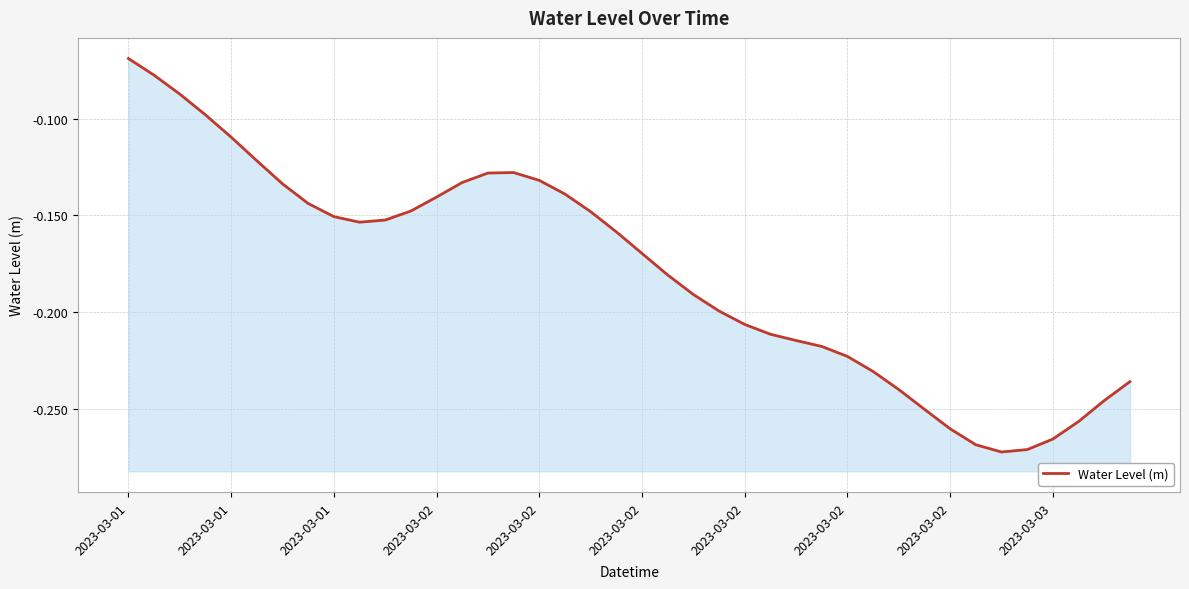

True or false: the data shows -0.2 at 39.

True